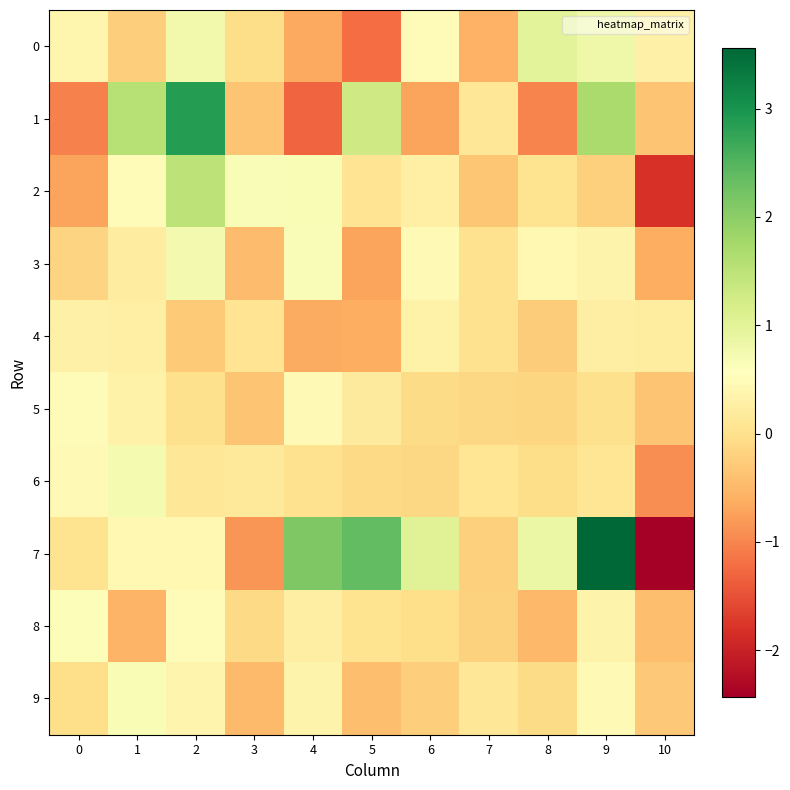

Reading right to left, list all the values displayed in this chart.

0: 10=0.3	9=0.8	8=1.0	7=-0.6	6=0.5	5=-1.2	4=-0.7	3=-0.1	2=0.8	1=-0.2	0=0.4
1: 10=-0.4	9=1.7	8=-1.0	7=0.1	6=-0.7	5=1.3	4=-1.3	3=-0.4	2=2.9	1=1.6	0=-1.0
2: 10=-1.8	9=-0.2	8=0.0	7=-0.3	6=0.3	5=0.1	4=0.7	3=0.7	2=1.5	1=0.5	0=-0.7
3: 10=-0.6	9=0.4	8=0.4	7=0.0	6=0.5	5=-0.7	4=0.7	3=-0.5	2=0.7	1=0.2	0=-0.2
4: 10=0.2	9=0.2	8=-0.3	7=0.0	6=0.3	5=-0.6	4=-0.6	3=0.1	2=-0.3	1=0.3	0=0.3
5: 10=-0.4	9=-0.0	8=-0.1	7=-0.1	6=-0.1	5=0.2	4=0.4	3=-0.4	2=-0.0	1=0.3	0=0.5
6: 10=-0.9	9=0.1	8=-0.0	7=0.1	6=-0.1	5=-0.1	4=0.0	3=0.1	2=0.1	1=0.7	0=0.5
7: 10=-2.4	9=3.6	8=0.9	7=-0.2	6=1.1	5=2.4	4=2.1	3=-0.8	2=0.4	1=0.4	0=0.0
8: 10=-0.4	9=0.3	8=-0.5	7=-0.2	6=-0.0	5=0.0	4=0.2	3=-0.1	2=0.5	1=-0.5	0=0.6
9: 10=-0.3	9=0.5	8=-0.1	7=0.1	6=-0.3	5=-0.4	4=0.3	3=-0.5	2=0.4	1=0.7	0=-0.0